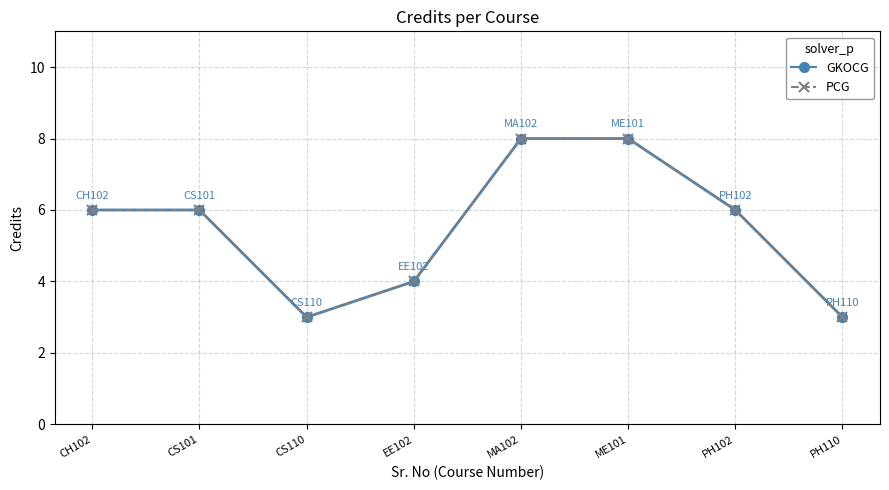

The value of Credits at MA102 is 11. True or false?

False